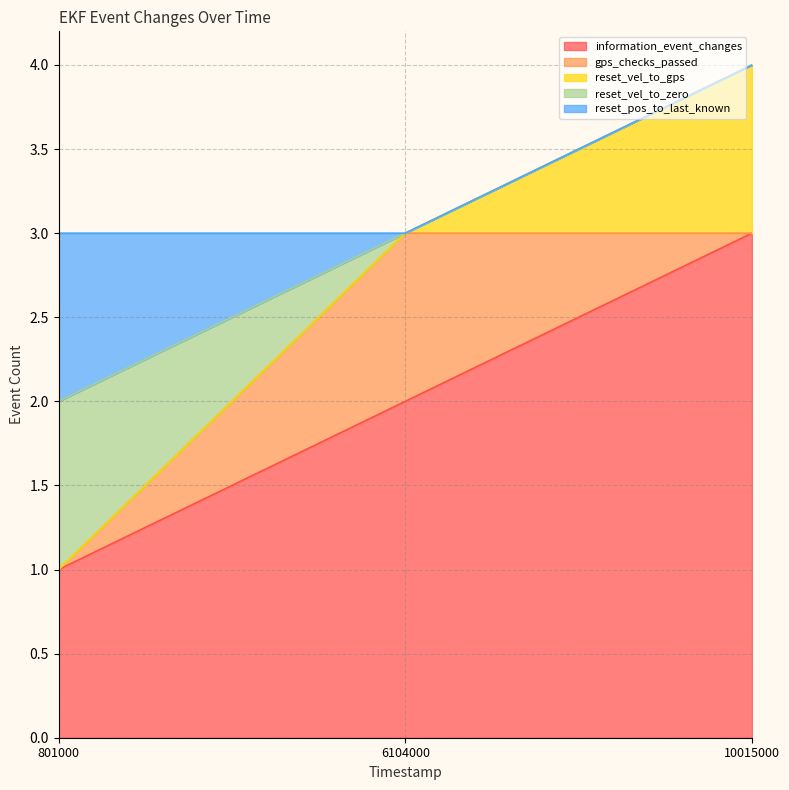

What is the minimum value shown in the chart?

1